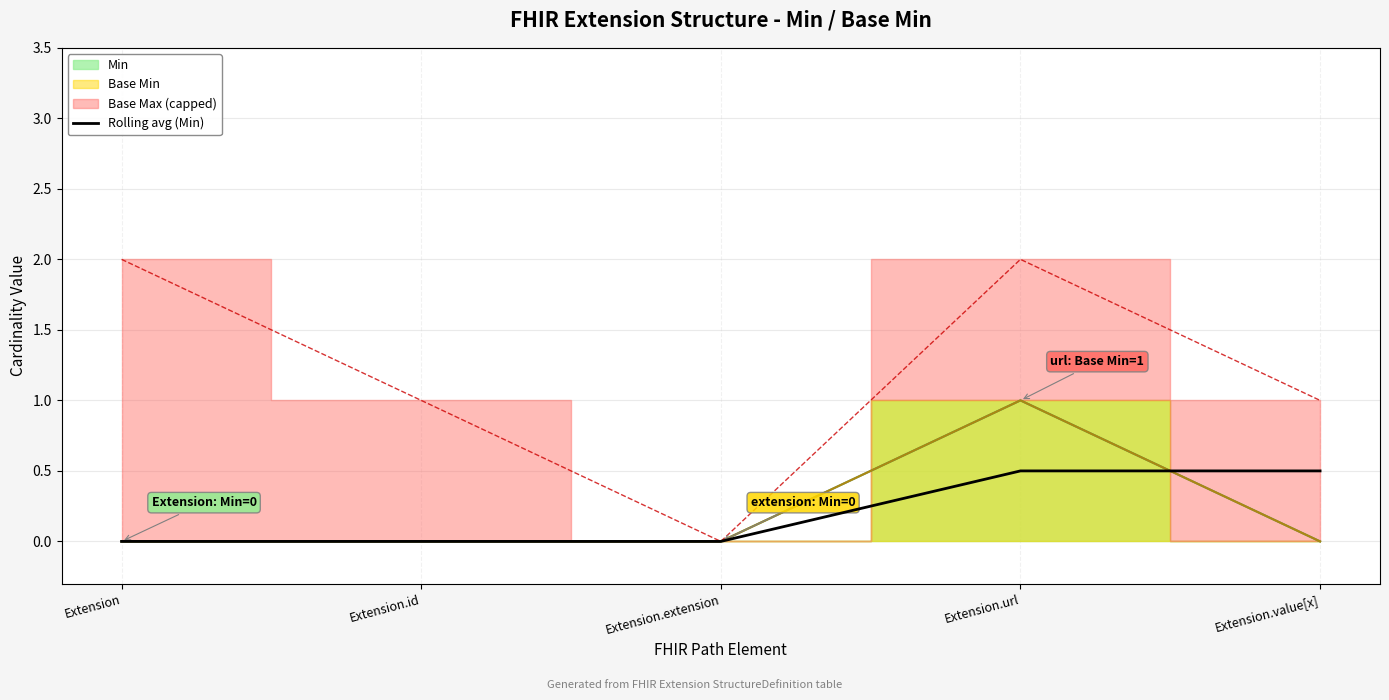

The value of Rolling avg (Min) at Extension.id is 0.0. True or false?

True